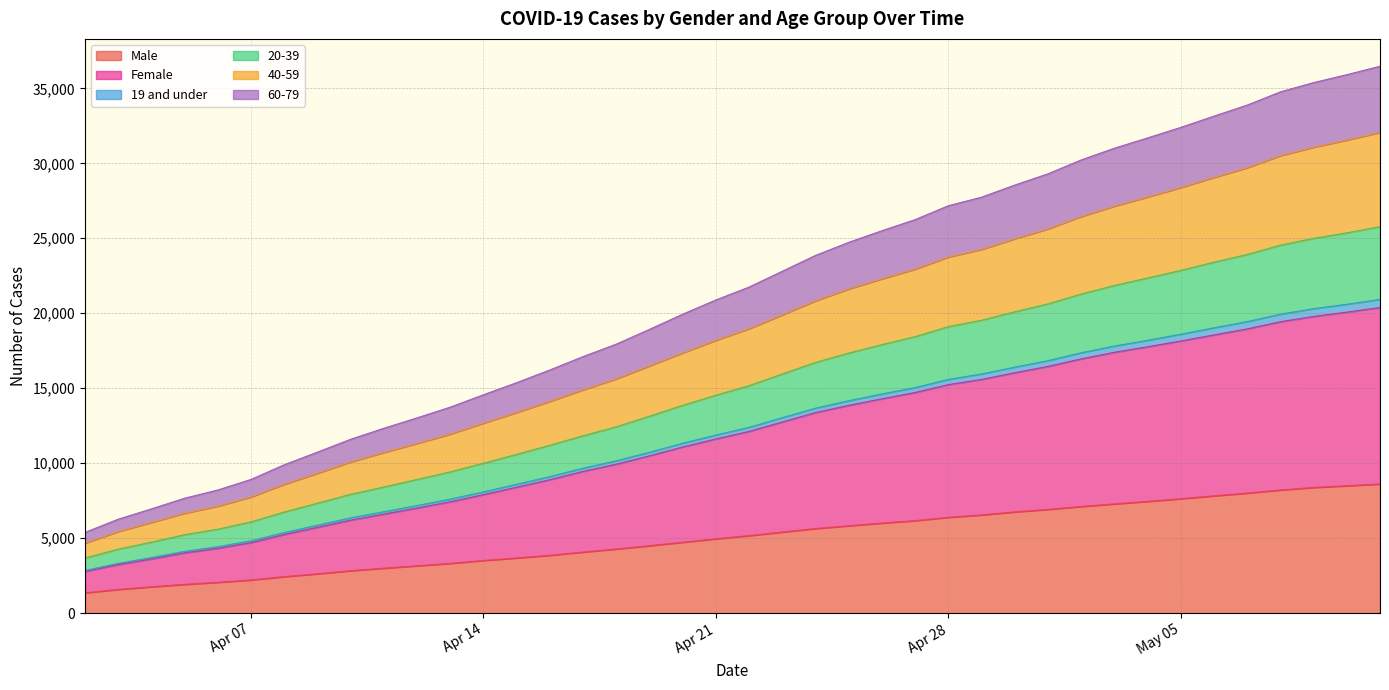

True or false: 19 and under and 40-59 cross at least once.

False